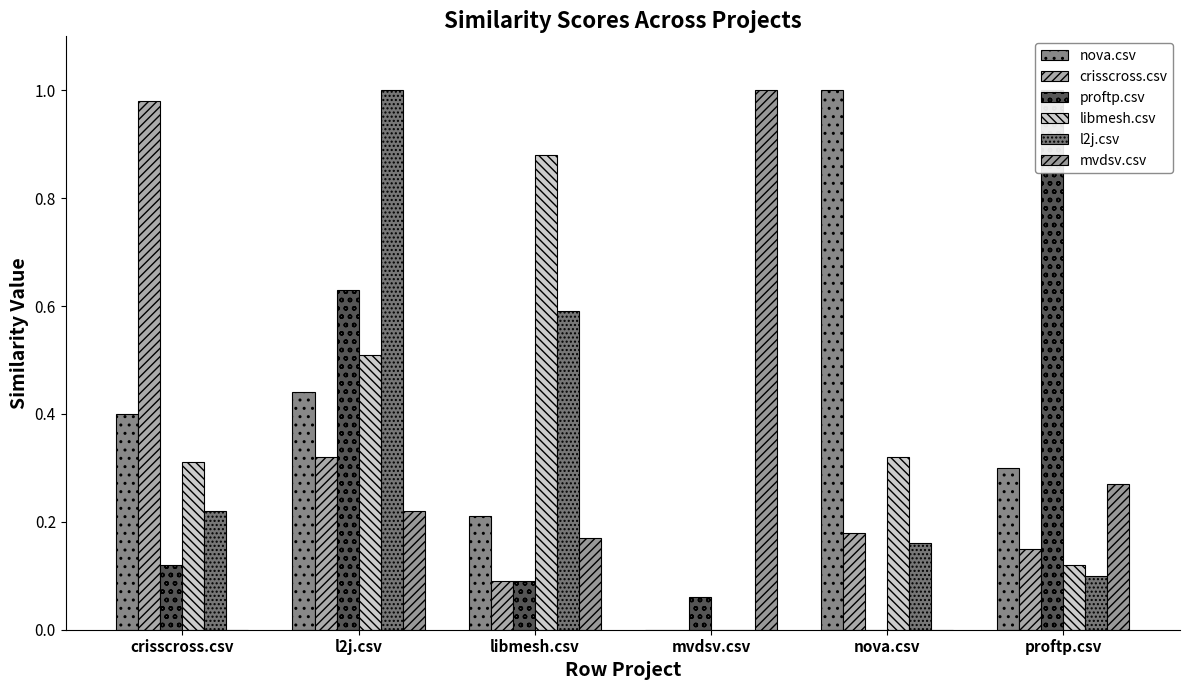

Reading right to left, what are all the values shown in this chart?

nova.csv: 0.3	1.0	0.0	0.2	0.4	0.4
crisscross.csv: 0.1	0.2	0.0	0.1	0.3	1.0
proftp.csv: 1.0	0.0	0.1	0.1	0.6	0.1
libmesh.csv: 0.1	0.3	0.0	0.9	0.5	0.3
l2j.csv: 0.1	0.2	0.0	0.6	1.0	0.2
mvdsv.csv: 0.3	0.0	1.0	0.2	0.2	0.0